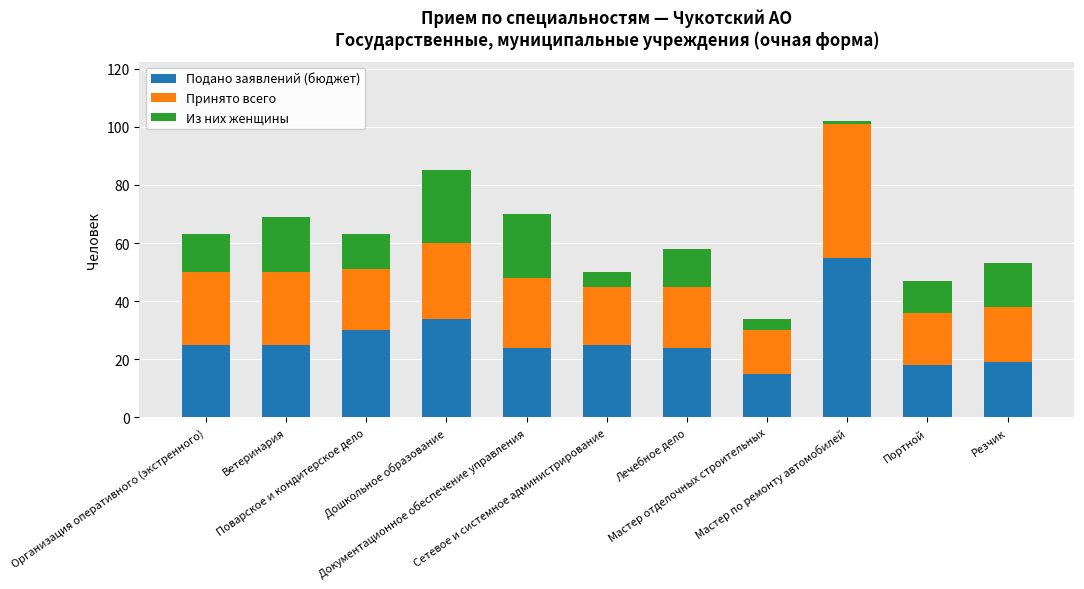

What are all the series names shown in the legend?

Подано заявлений (бюджет), Принято всего, Из них женщины